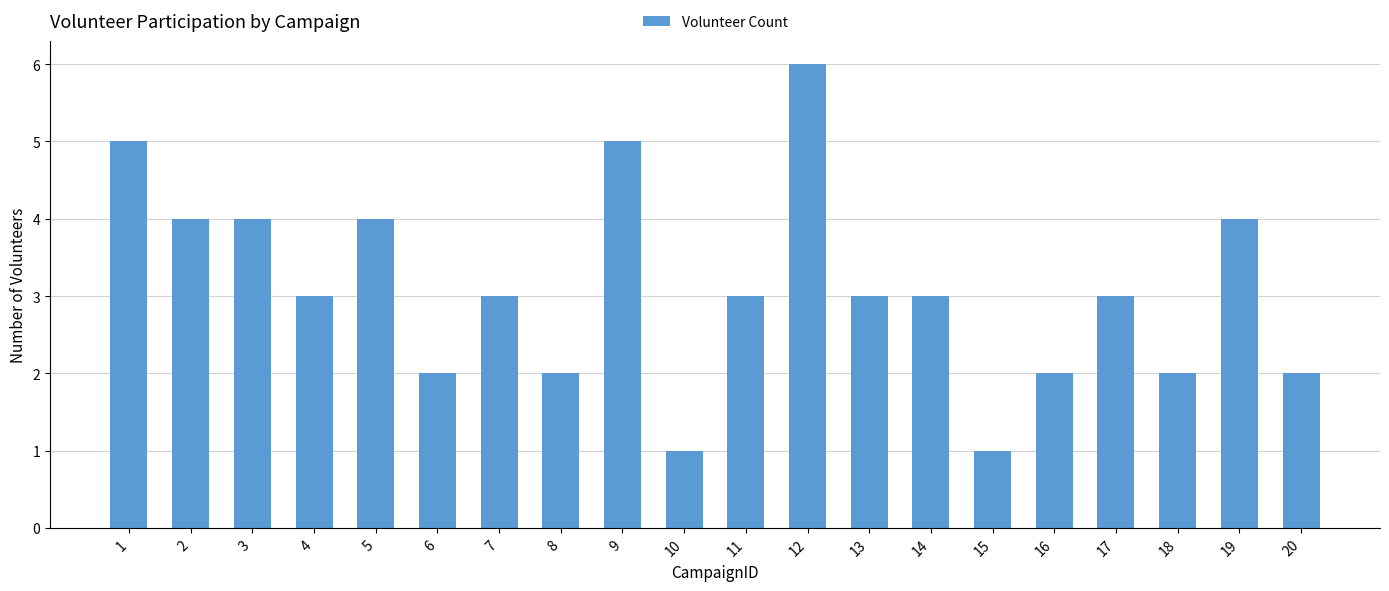

Which has a higher value, 11 or 1?

1